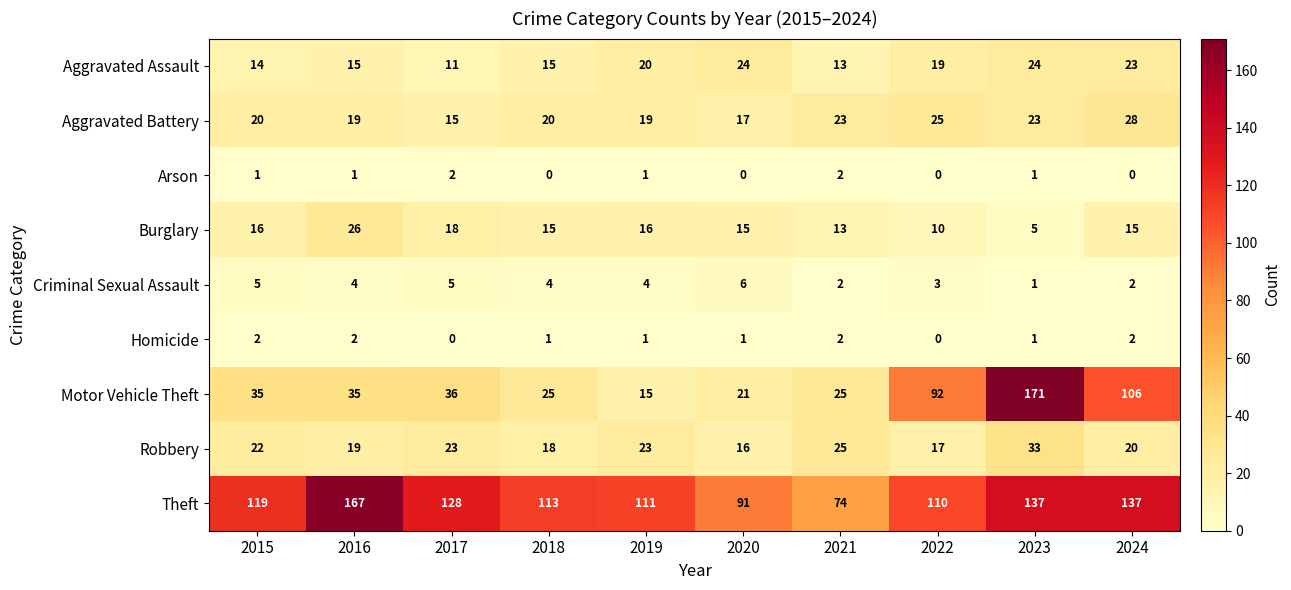

True or false: Theft has a value of 34 at 2017.

False